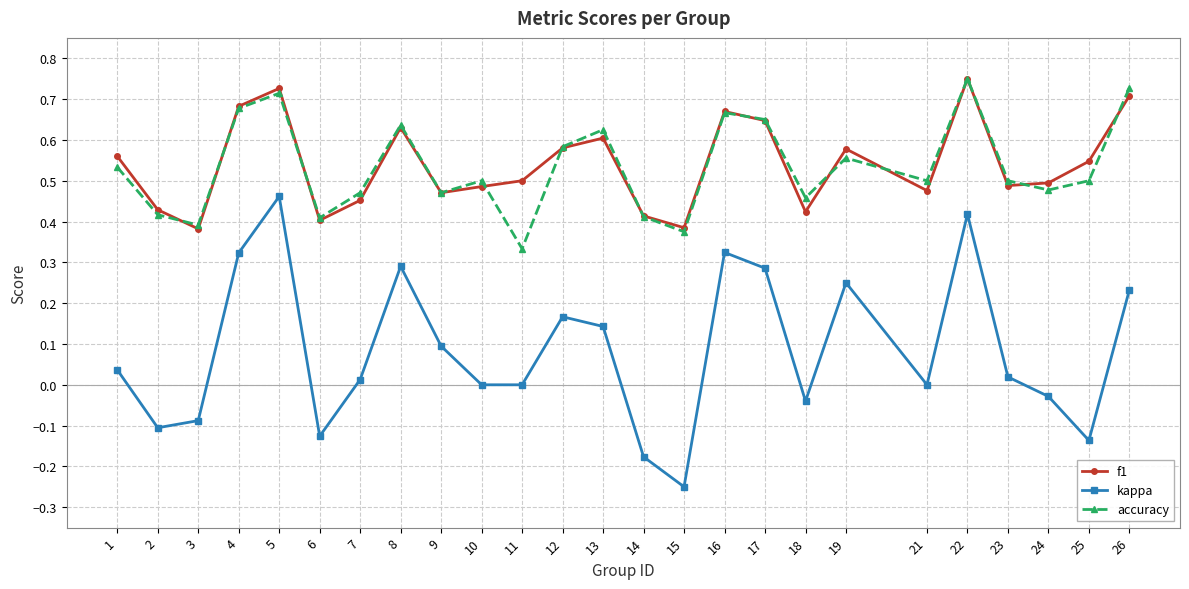

Count the number of data series in this chart.

3